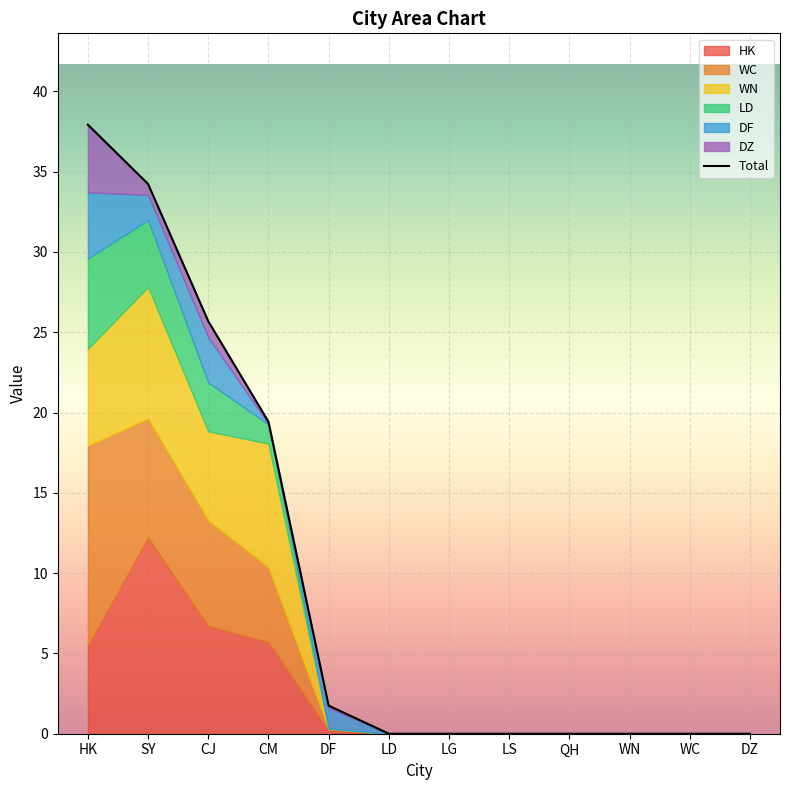

Which has a higher value, LG or WN?

LG